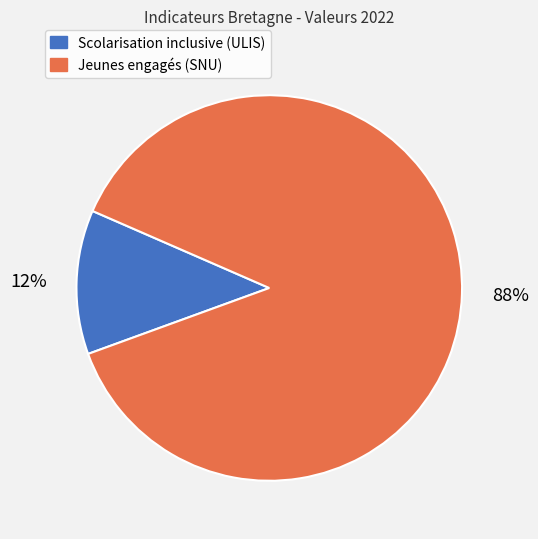

To the nearest percent, what portion does Jeunes engagés (SNU) represent?

88%